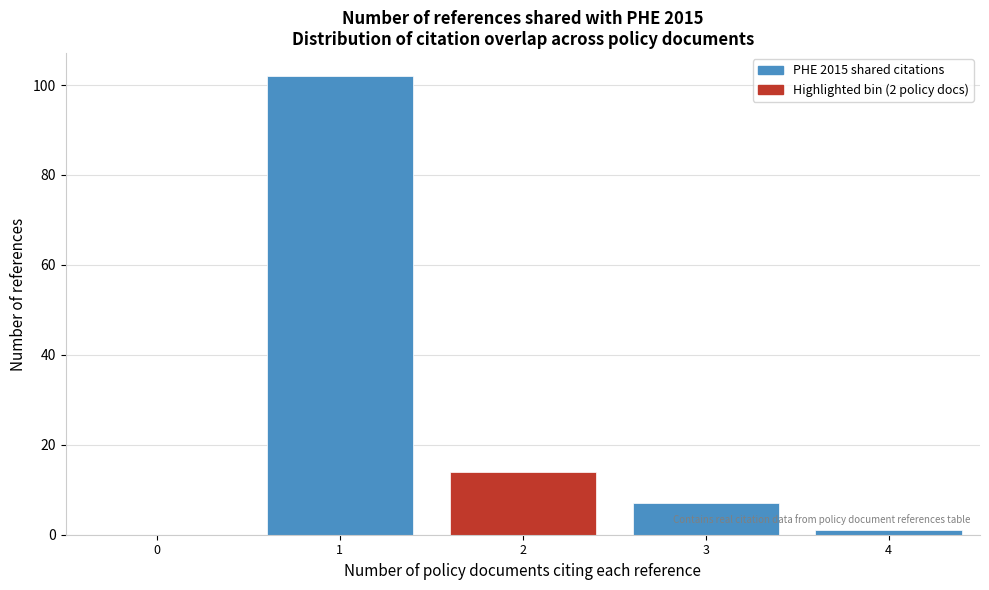

Over which range of the x-axis is the bar tallest?

0.5 to 1.5